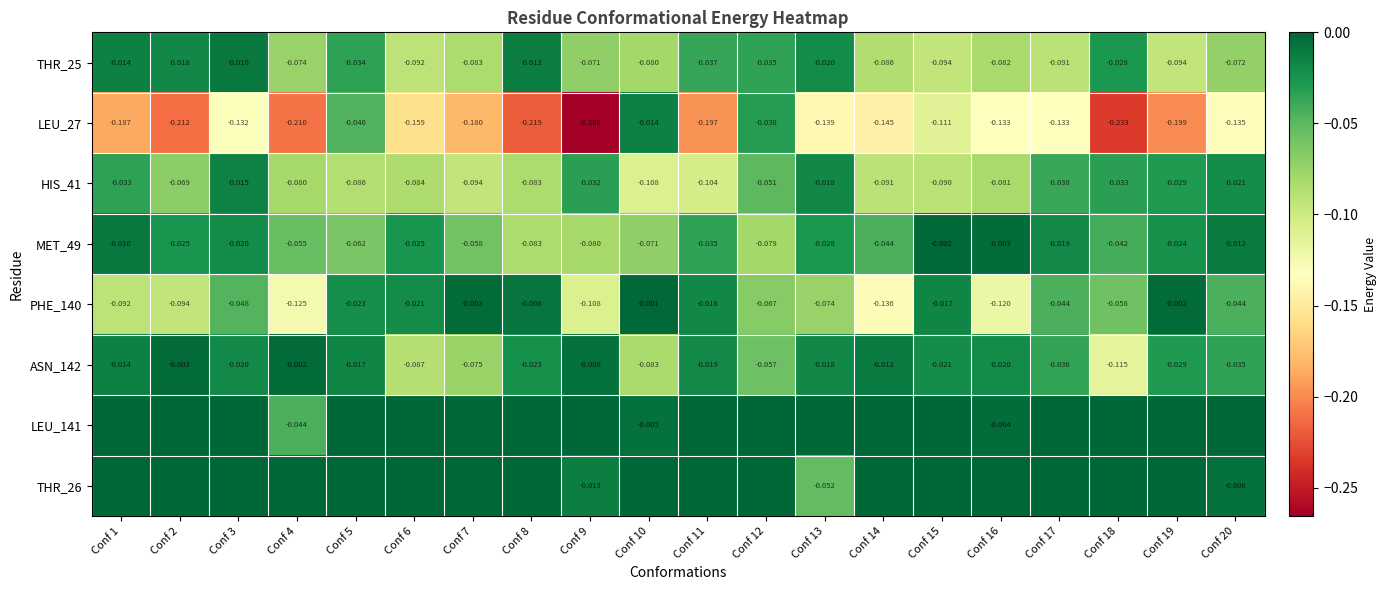

How many distinct data groups are displayed?

8